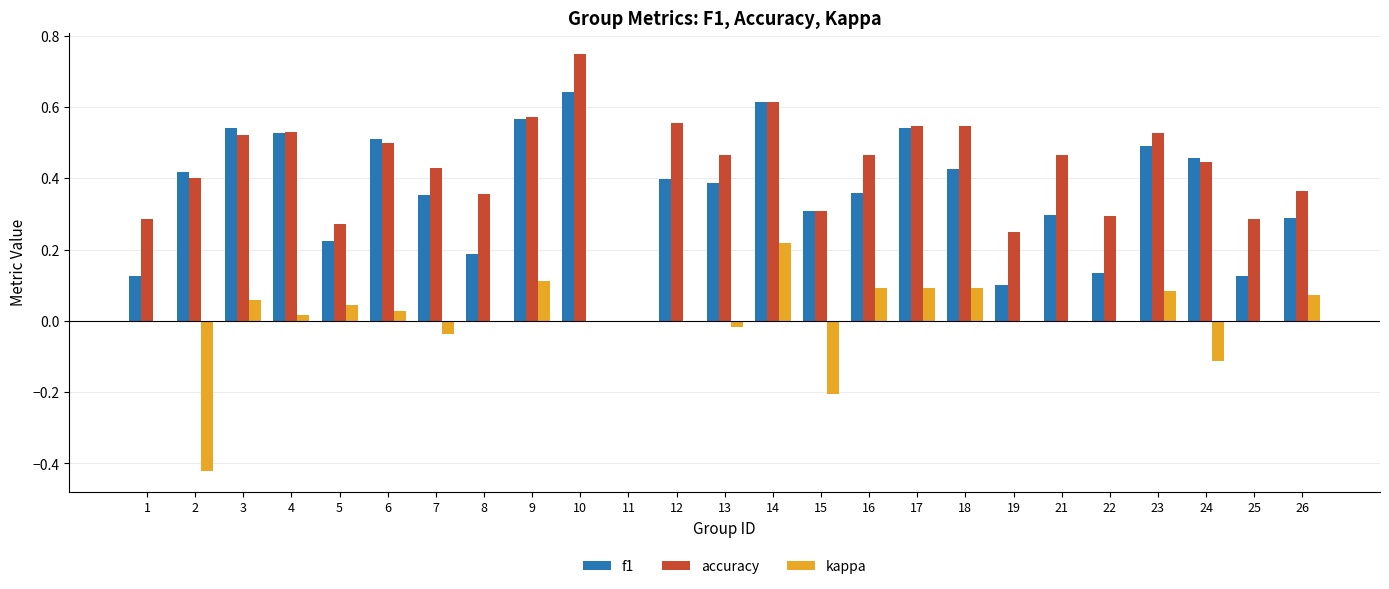

True or false: accuracy has a value of 0.3 at 15.

True